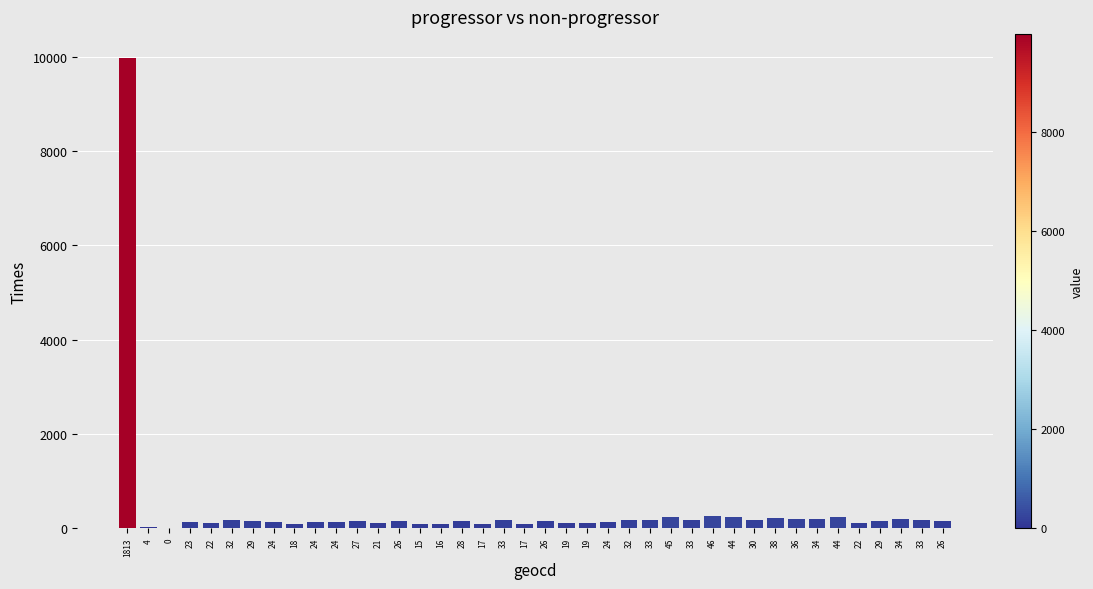

Rank the categories by value from lowest to highest.

0, 4, 15, 16, 17, 17, 18, 19, 19, 21, 22, 22, 23, 24, 24, 24, 24, 26, 26, 26, 27, 28, 29, 29, 30, 32, 32, 33, 33, 33, 33, 34, 34, 36, 38, 44, 44, 45, 46, 1813